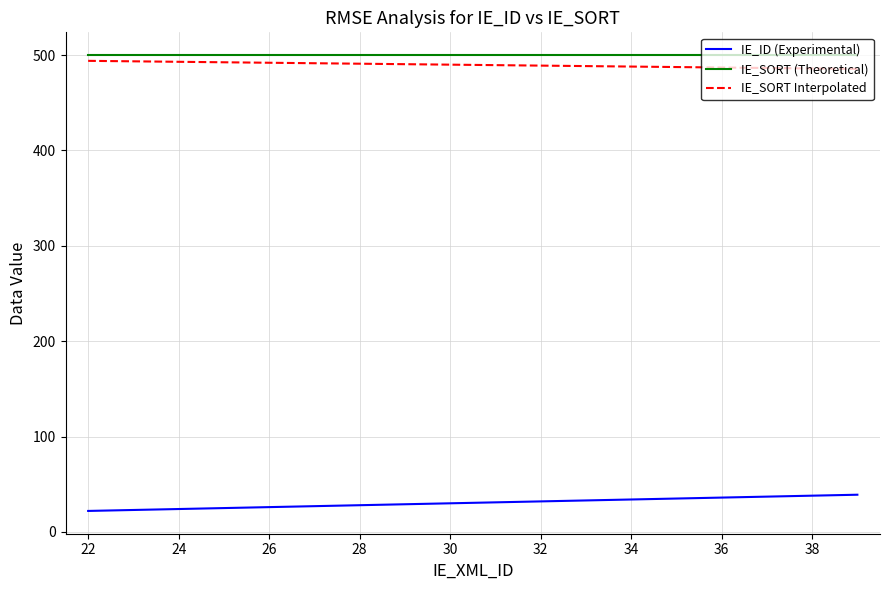

What is the highest value of the IE_ID (Experimental) series?

39.0